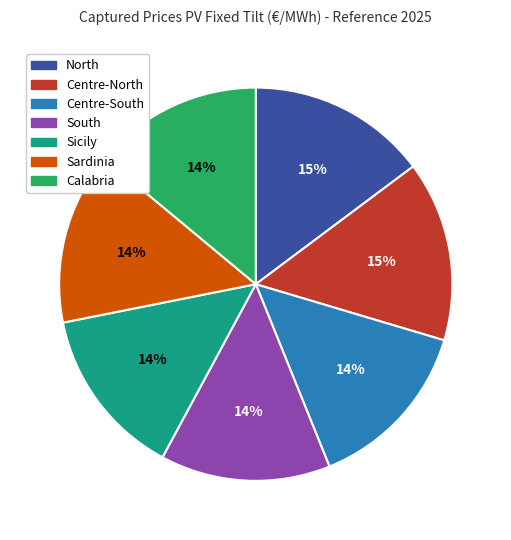

How many slices are in this pie chart?

7